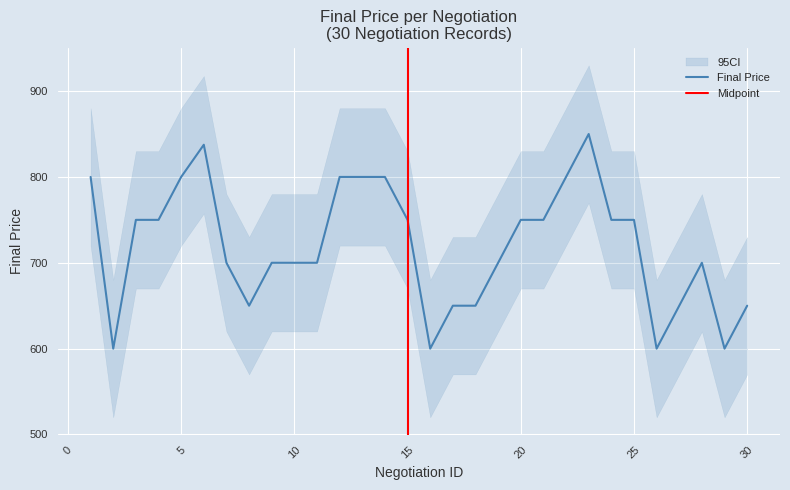

Reading right to left, what are all the values shown in this chart?

30=650.0	29=600.0	28=700.0	27=650.0	26=600.0	25=750.0	24=750.0	23=850.0	22=800.0	21=750.0	20=750.0	19=700.0	18=650.0	17=650.0	16=600.0	15=750.0	14=800.0	13=800.0	12=800.0	11=700.0	10=700.0	9=700.0	8=650.0	7=700.0	6=837.5	5=800.0	4=750.0	3=750.0	2=600.0	1=800.0